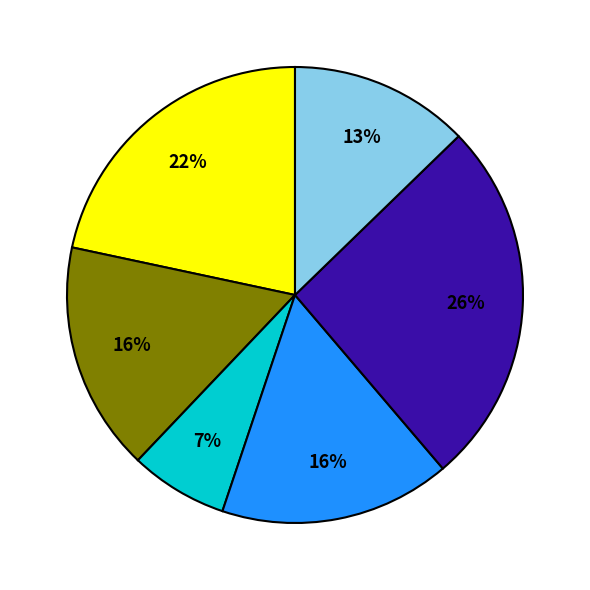

Does any single category account for the majority?

No